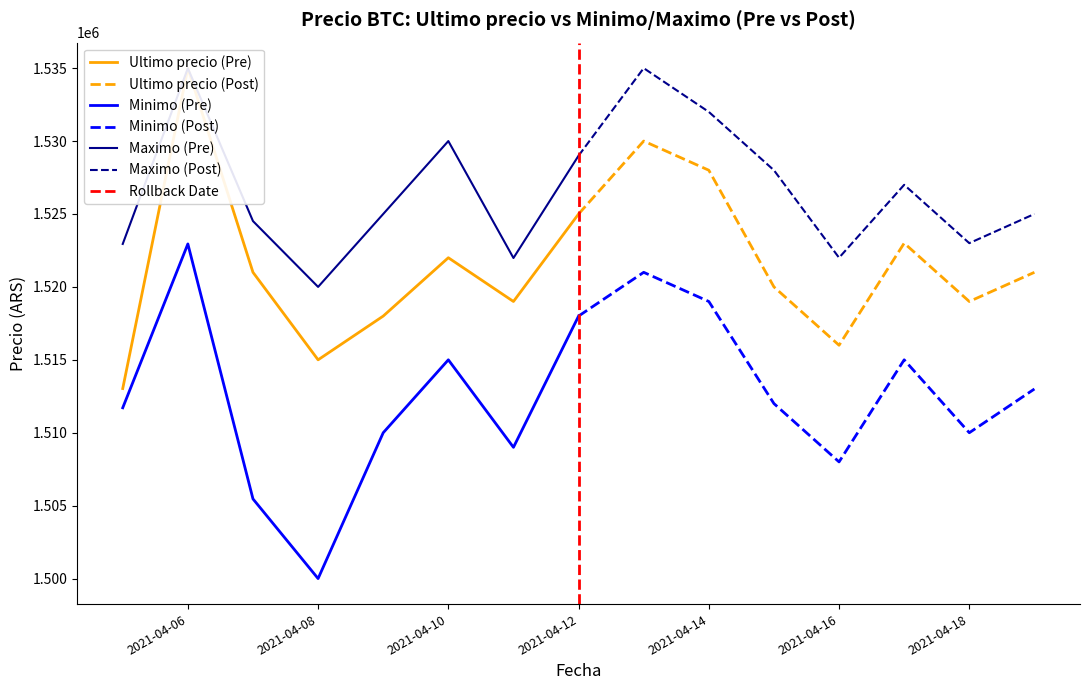

At which label does Minimo (Post) reach its minimum?

2021-04-16